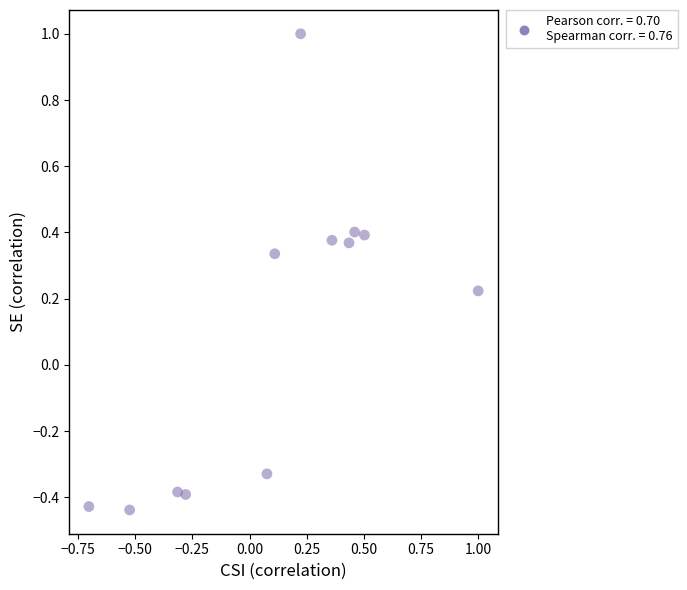

What is the range of X values (max minus min)?

1.7